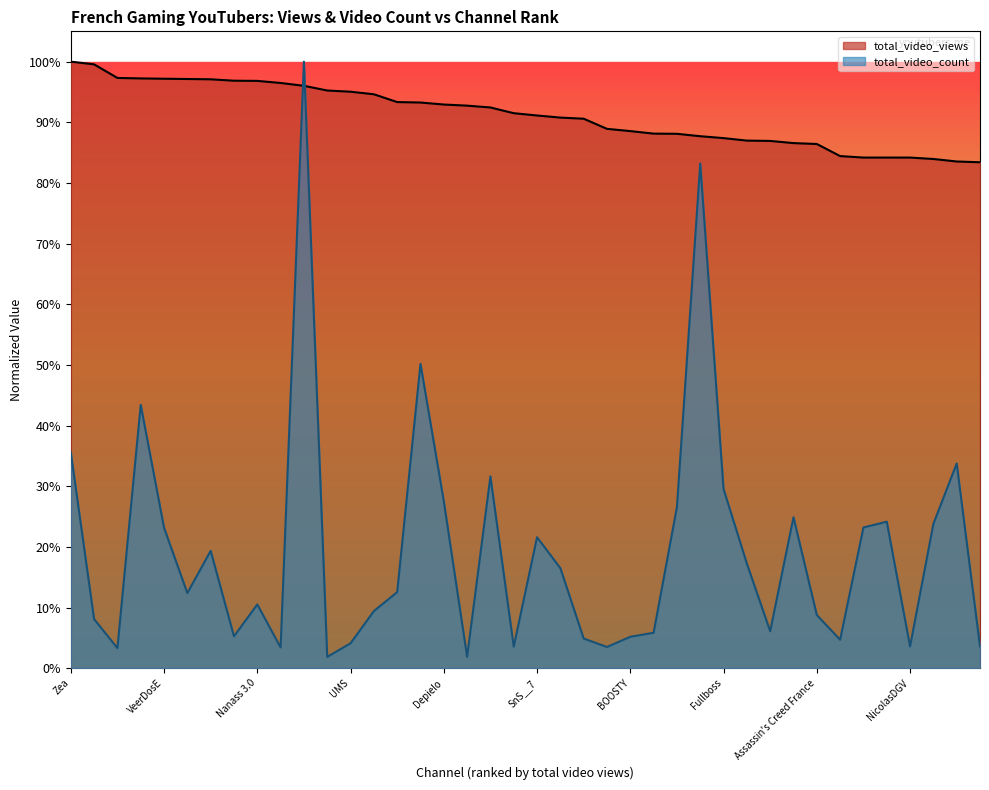

What is the sum of all total_video_views values?

36.5